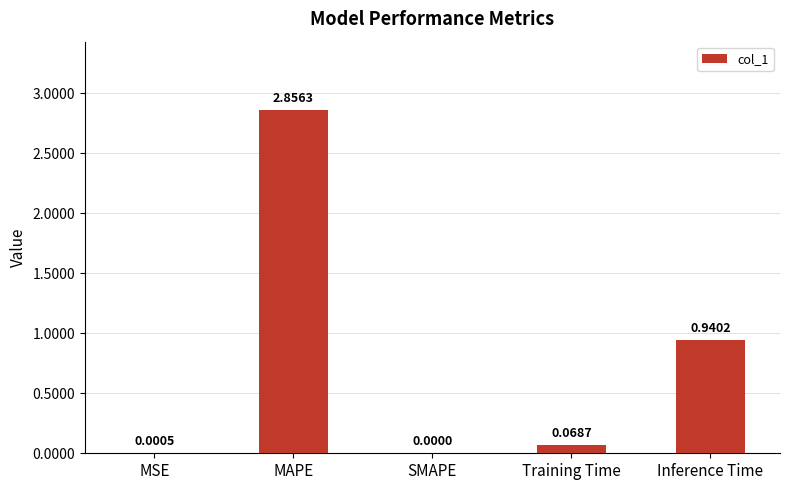

Which has a higher value, SMAPE or MSE?

MSE